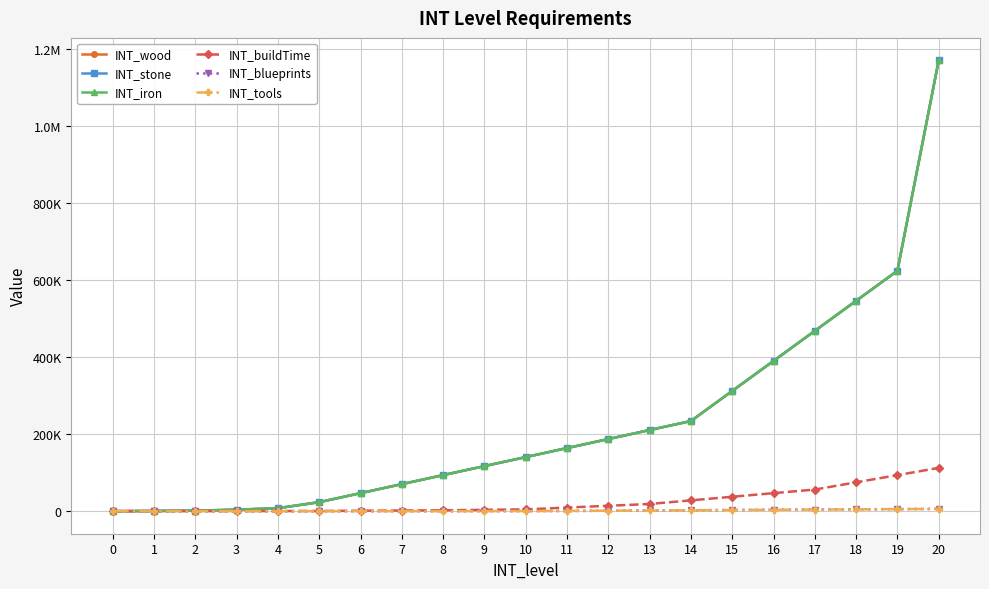

Is this an area chart (filled region under the line)?

No